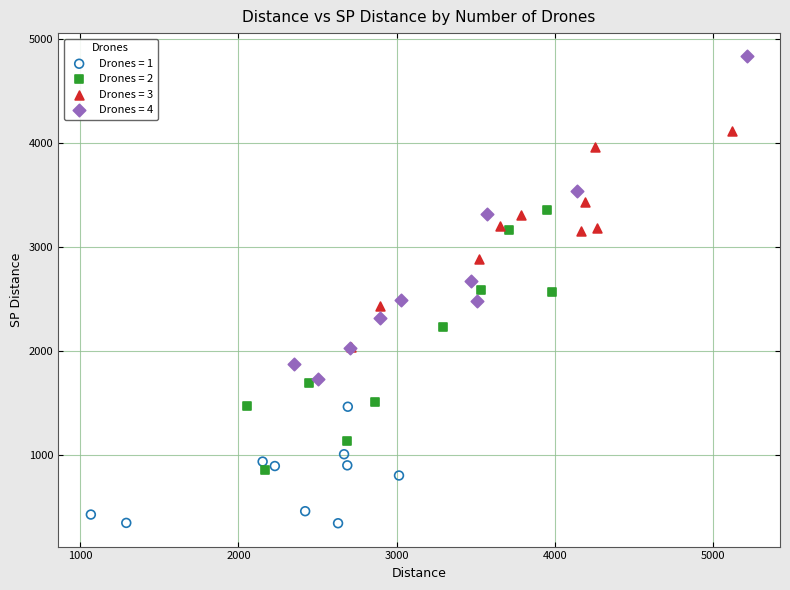

Which series contains the highest Y value?

Drones = 4